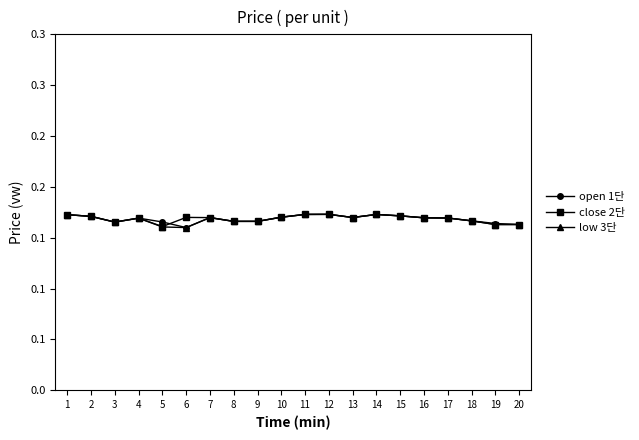

Which label corresponds to the largest value in the chart?

12